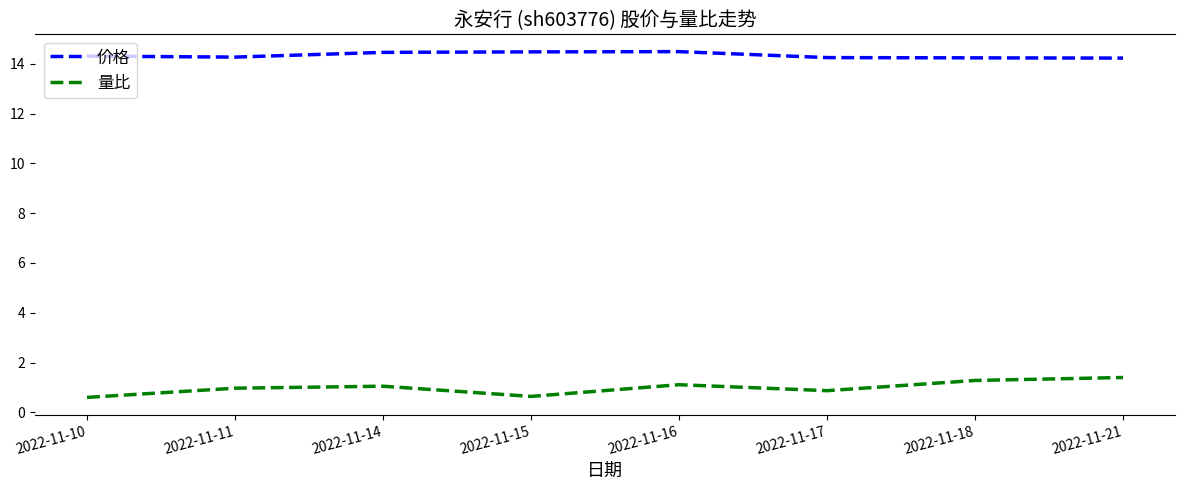

Is it true that 价格 equals 14.5 at 2022-11-15?

True